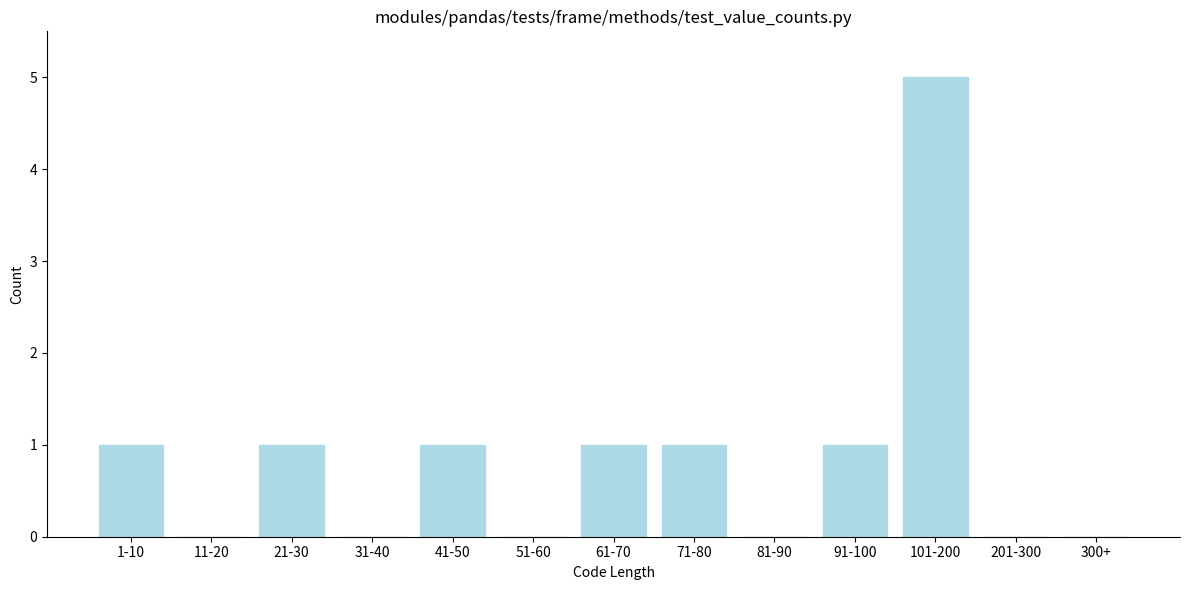

Reading right to left, transcribe all the data shown in this chart.

300+=0	201-300=0	101-200=5	91-100=1	81-90=0	71-80=1	61-70=1	51-60=0	41-50=1	31-40=0	21-30=1	11-20=0	1-10=1